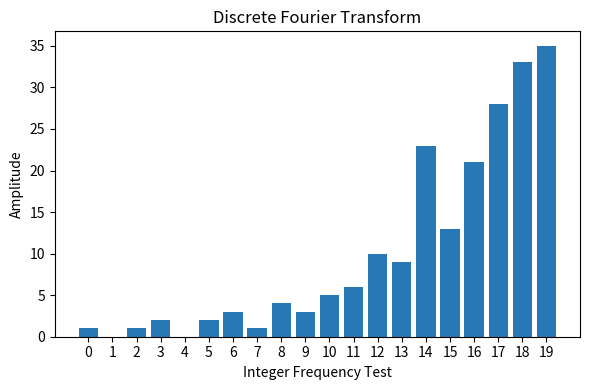

Is it true that the value at 6 is 1?

False